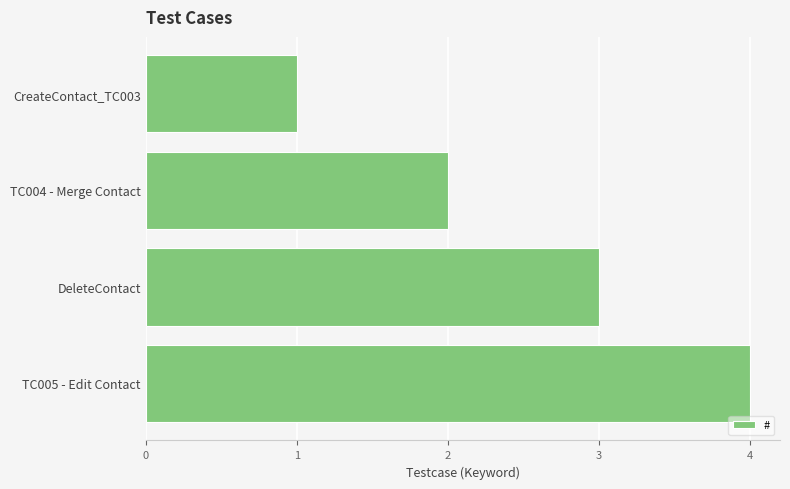

Count the values in the range 2 to 4.

3